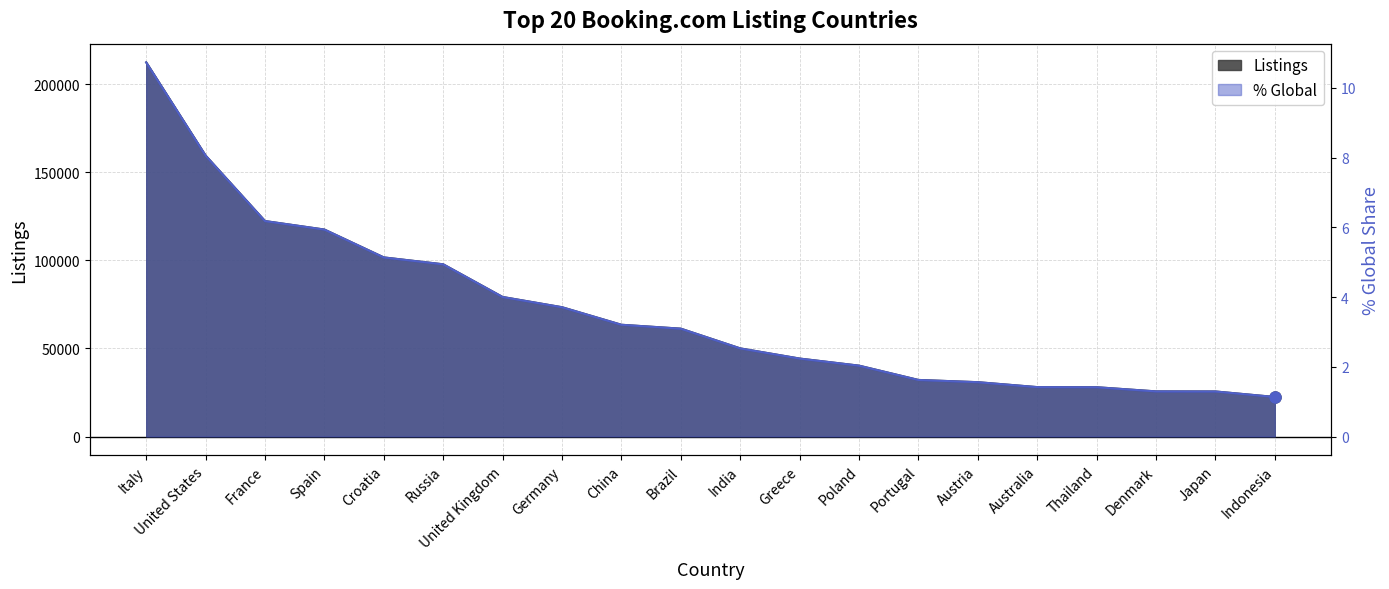

Rank the series at Germany from lowest to highest value.

% Global, Listings